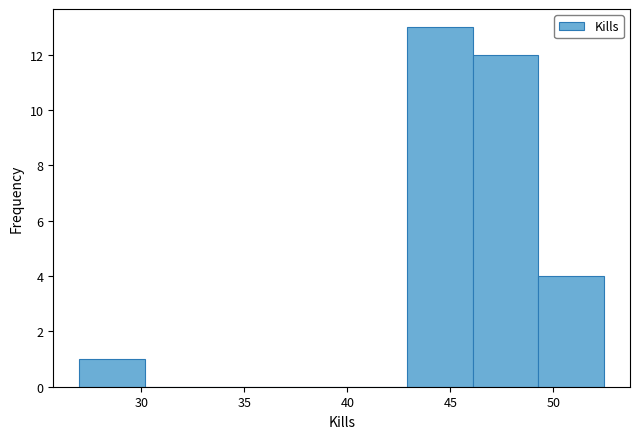

Reading left to right, transcribe this chart: for each bar, give the range it covers on the x-axis and its height. Neither the bar edges nor the heights are printed on the chart, so give them approximately, as read against the axes.

27.0 to 30.0: 1
30.0 to 33.5: 0
33.5 to 36.5: 0
36.5 to 39.5: 0
39.5 to 43.0: 0
43.0 to 46.0: 13
46.0 to 49.5: 12
49.5 to 52.5: 4